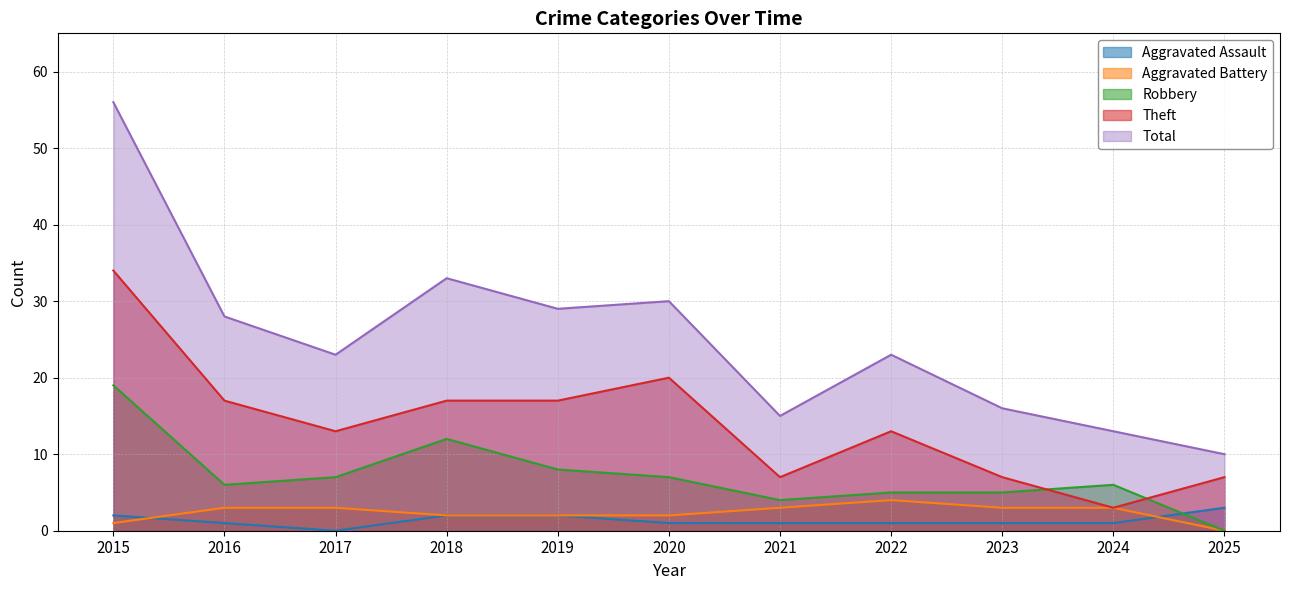

Rank the categories by Theft value from highest to lowest.

2015, 2020, 2016, 2018, 2019, 2017, 2022, 2021, 2023, 2025, 2024